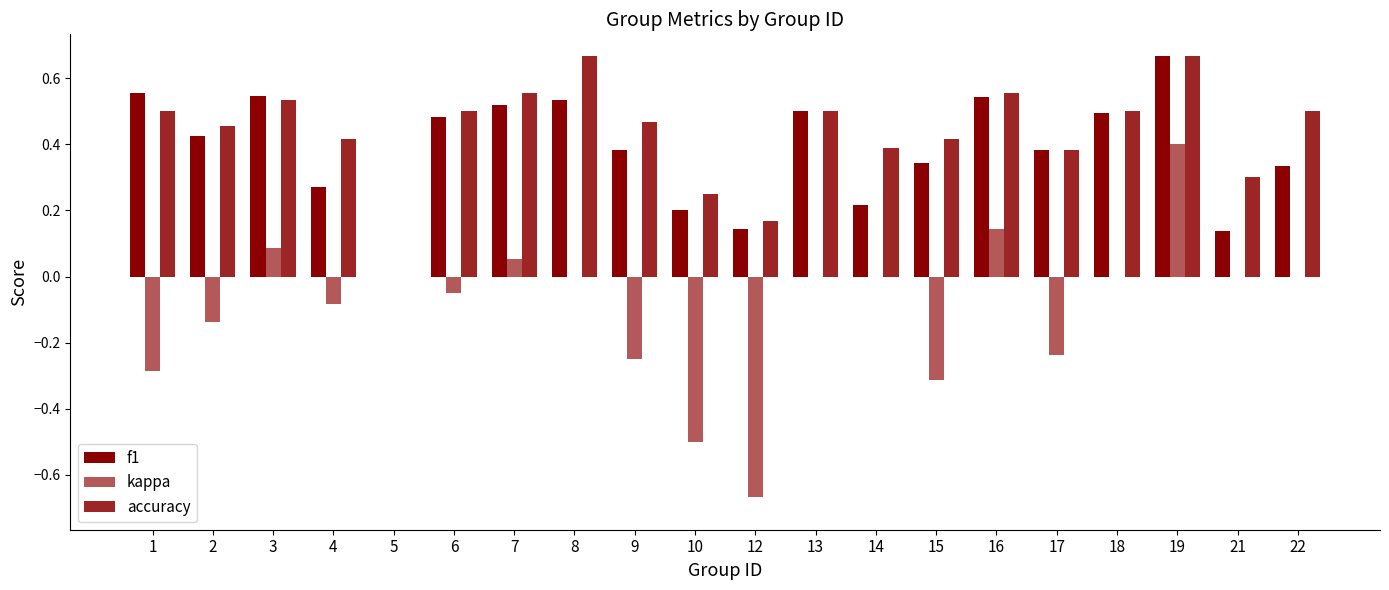

Reading left to right, extract all data points from this chart.

f1: 0.6	0.4	0.5	0.3	0.0	0.5	0.5	0.5	0.4	0.2	0.1	0.5	0.2	0.3	0.5	0.4	0.5	0.7	0.1	0.3
kappa: -0.3	-0.1	0.1	-0.1	0.0	-0.0	0.1	0.0	-0.2	-0.5	-0.7	0.0	0.0	-0.3	0.1	-0.2	0.0	0.4	0.0	0.0
accuracy: 0.5	0.5	0.5	0.4	0.0	0.5	0.6	0.7	0.5	0.2	0.2	0.5	0.4	0.4	0.6	0.4	0.5	0.7	0.3	0.5